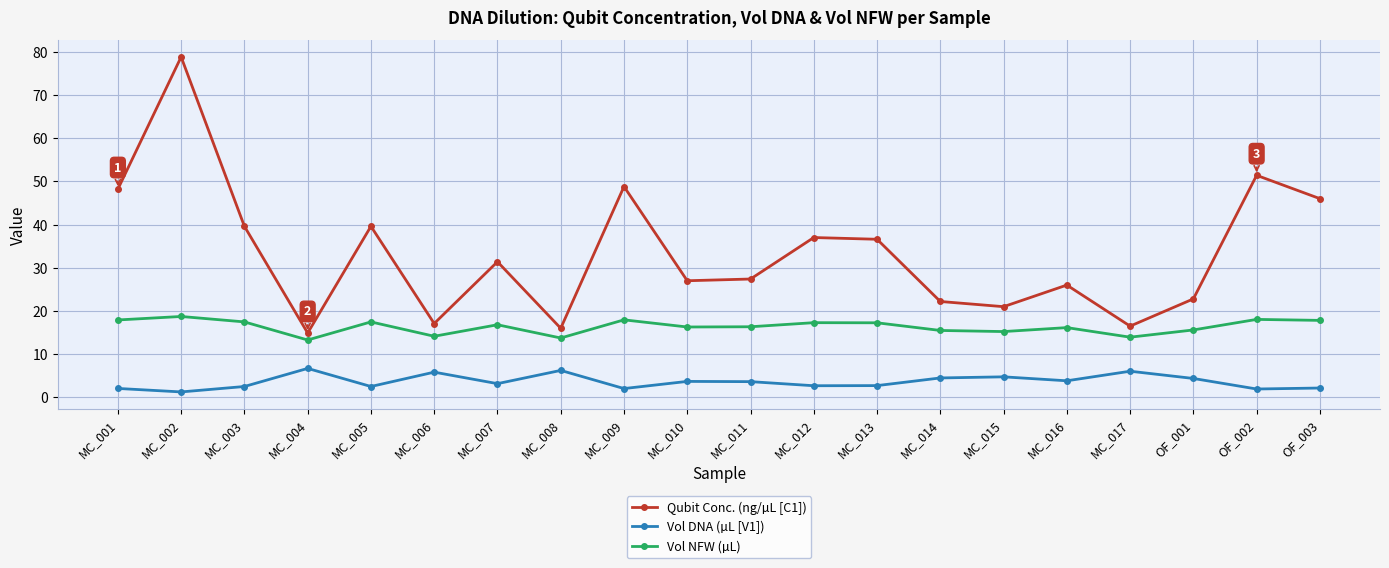

What is the maximum value shown in the chart?

78.8